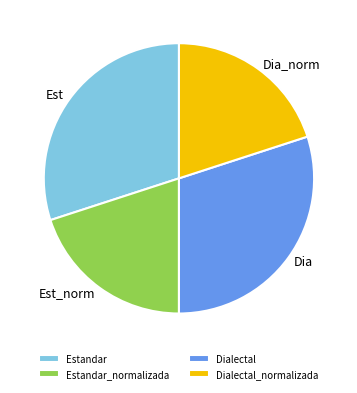

What is the ratio of the value at Estandar_normalizada to the value at Estandar?

0.7